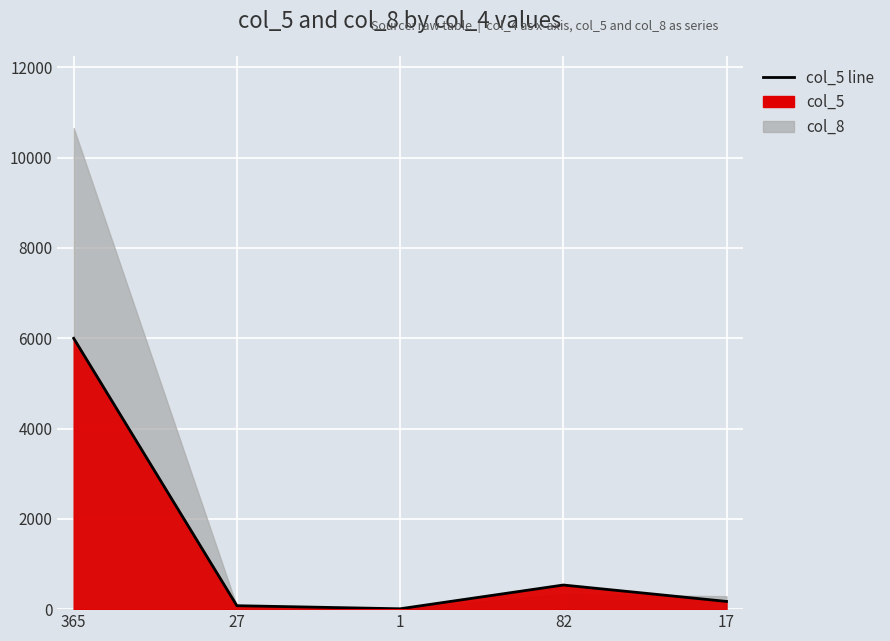

Which has a higher value, 1 or 27?

27